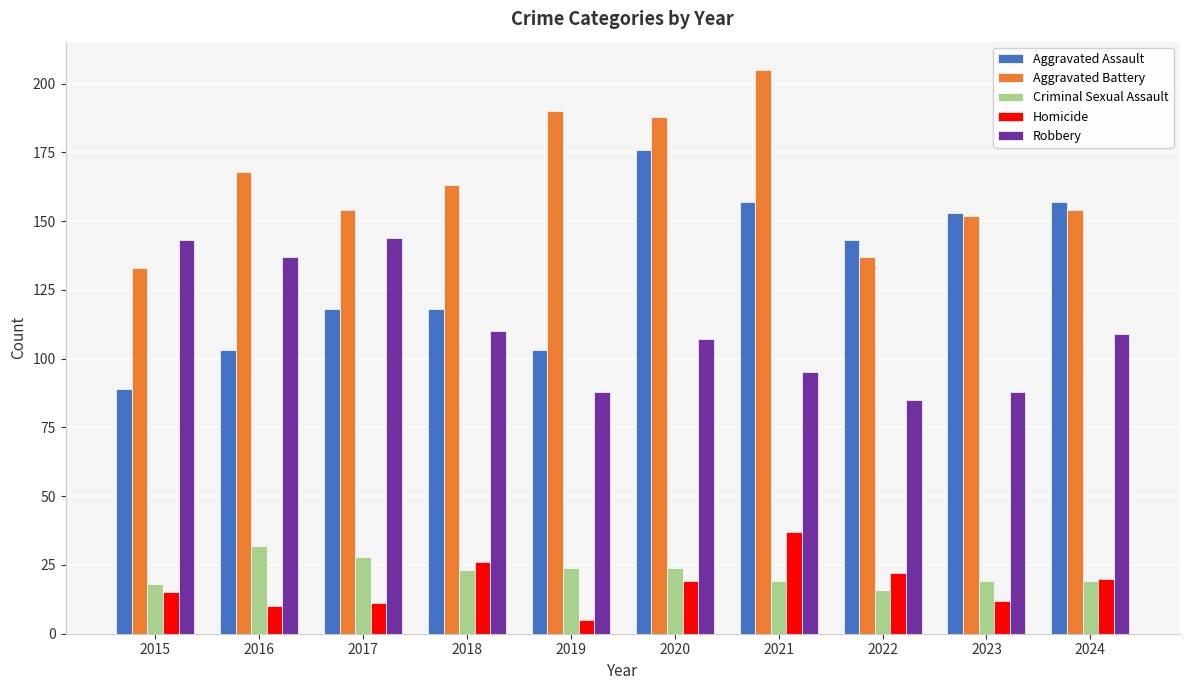

What is the average value of the Aggravated Battery series?

164